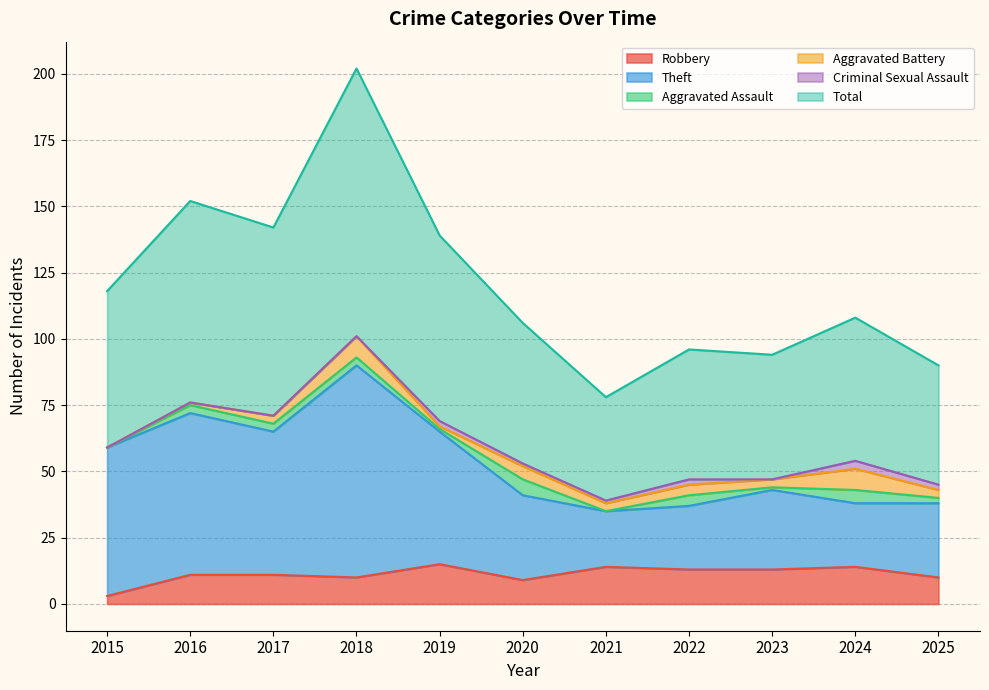

How many categories are shown in the chart?

11